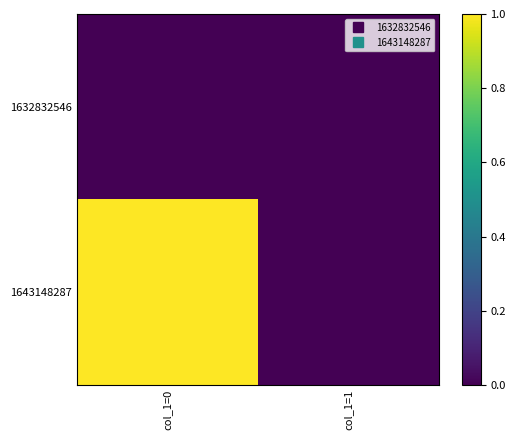

Reading left to right, list all the values displayed in this chart.

1632832546: col_1=0=0	col_1=1=0
1643148287: col_1=0=1	col_1=1=0